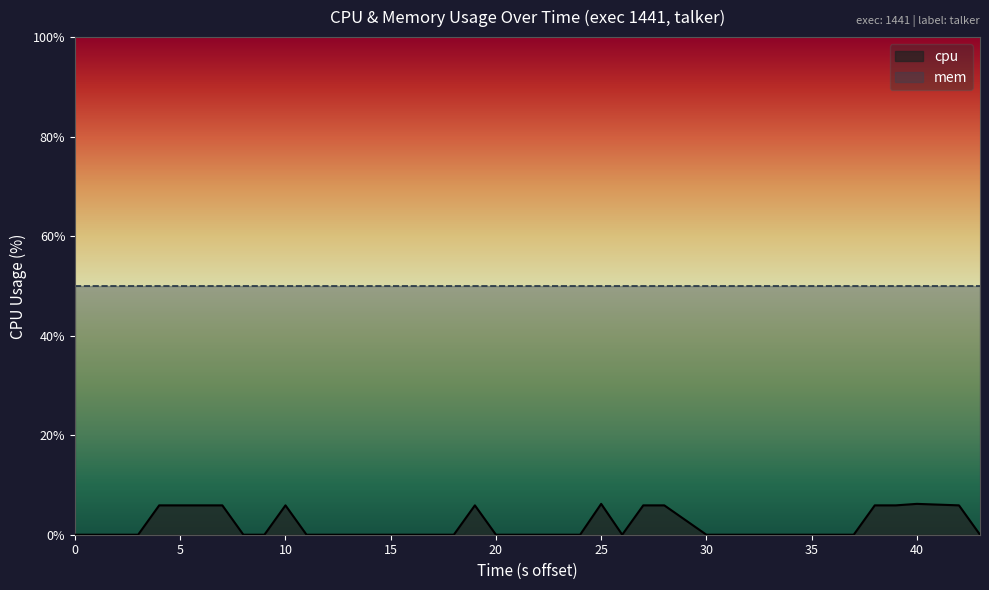

Count the number of categories in the chart.

40